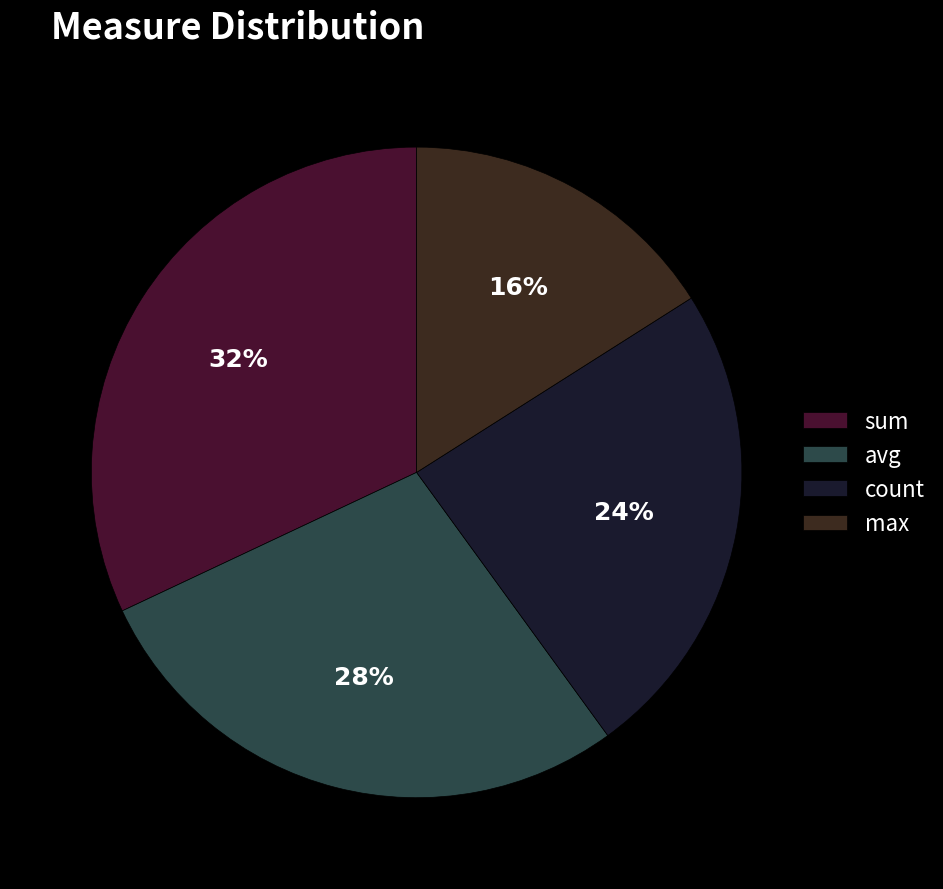

To the nearest percent, what is the average slice percentage?

25%